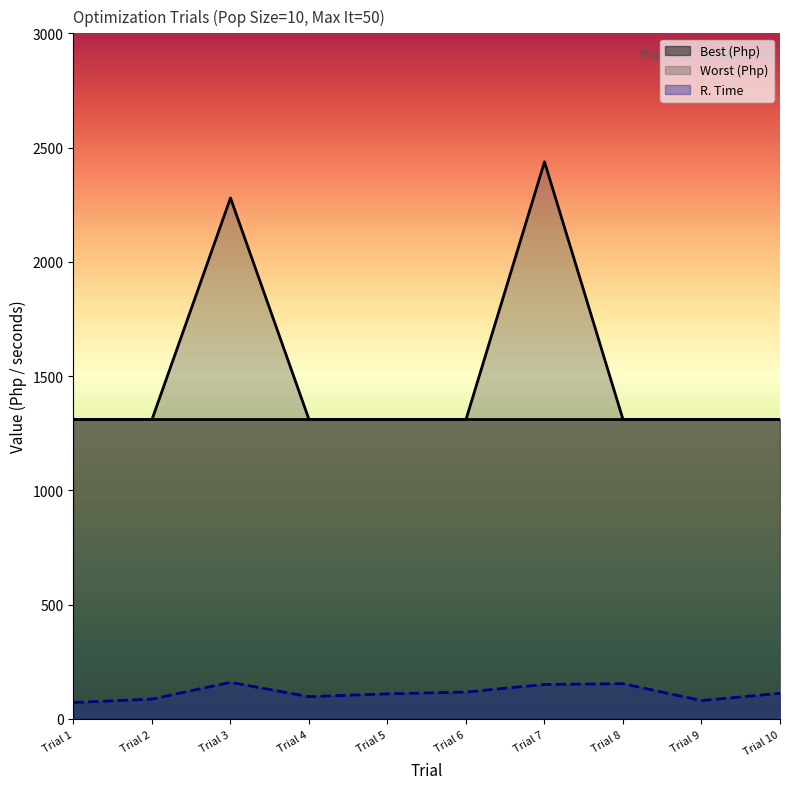

The R. Time series shows 47.0 at Trial 2. True or false?

False